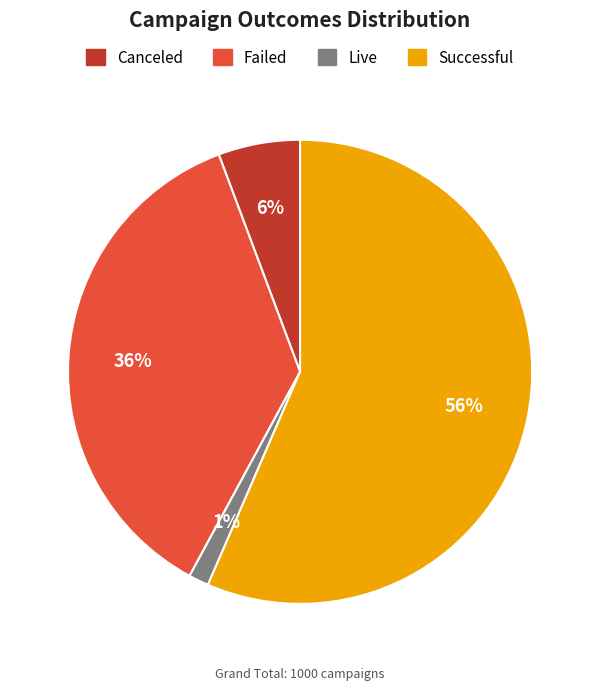

Does any single category account for the majority?

Yes